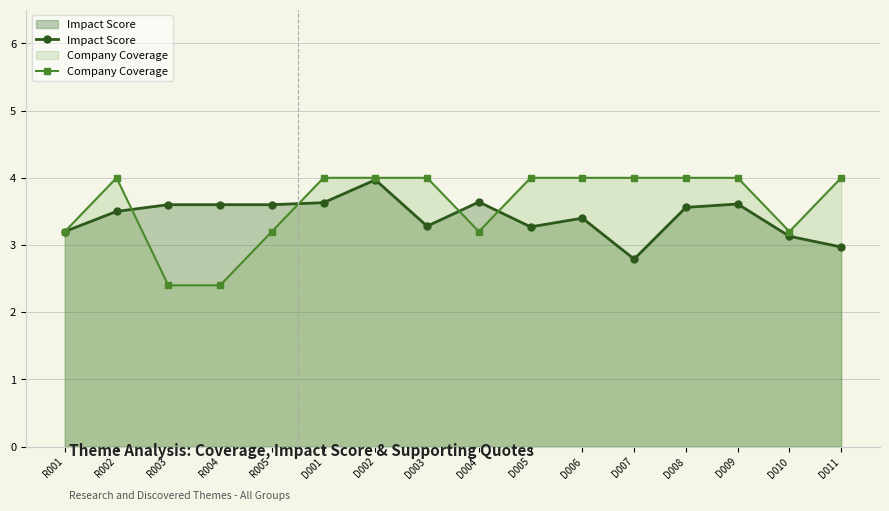

Rank the series by their maximum value, from lowest to highest.

Impact Score, Company Coverage